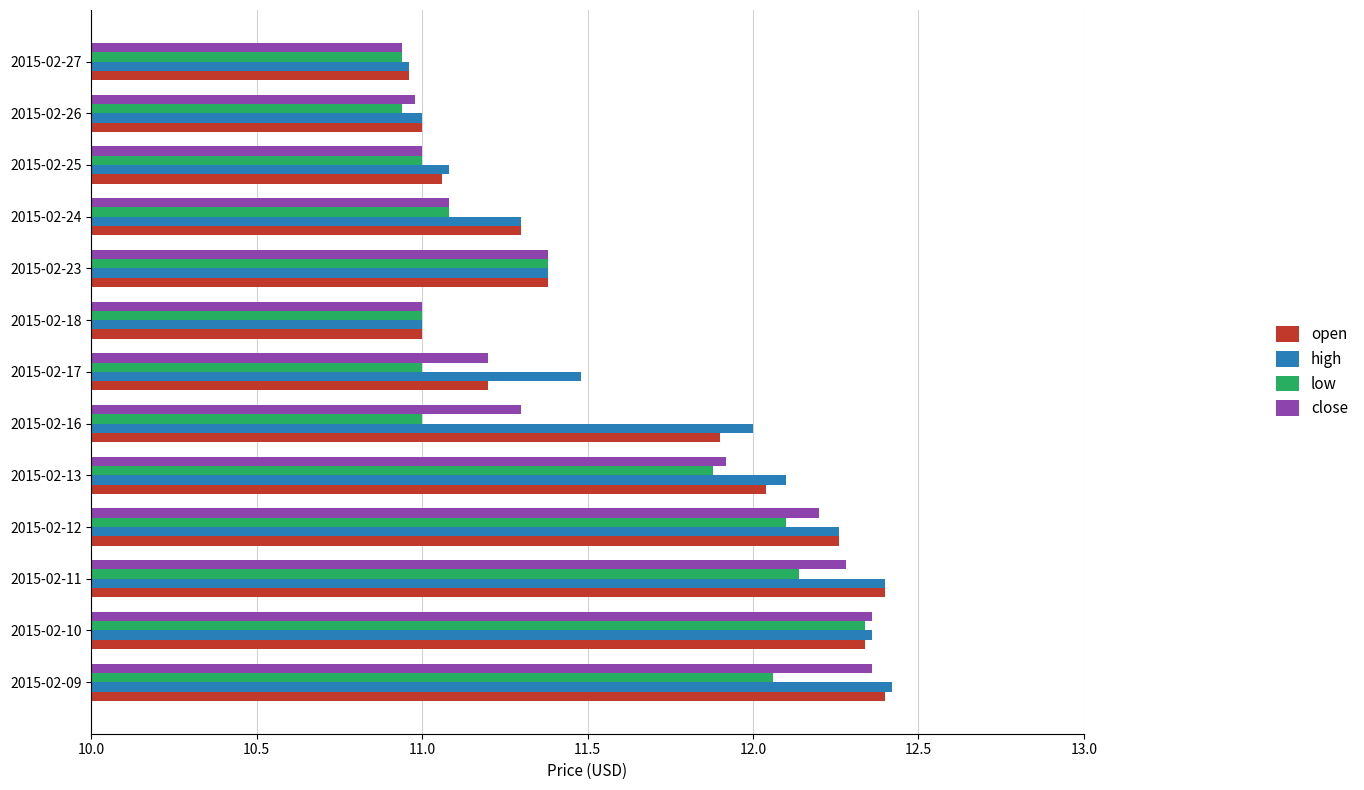

Between 2015-02-10 and 2015-02-17, which series saw the biggest shift?

low